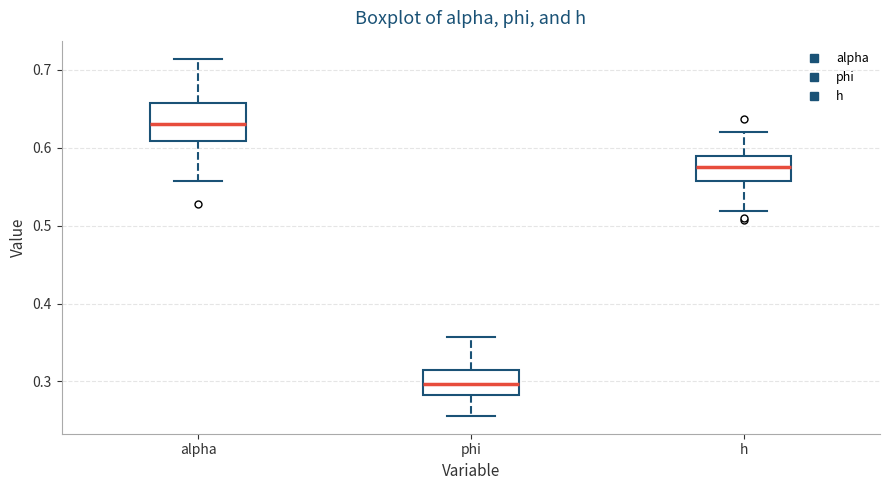

Reading left to right, transcribe this box plot: for each box, give where its median line is, the range the box spans, and where its two whiskers end, as read against the y-axis. The values are not printed on the chart, so give them approximately, as read against the axis.

alpha: median 0.63, box 0.61 to 0.66, whiskers 0.56 to 0.71
phi: median 0.30, box 0.28 to 0.31, whiskers 0.26 to 0.36
h: median 0.58, box 0.56 to 0.59, whiskers 0.52 to 0.62